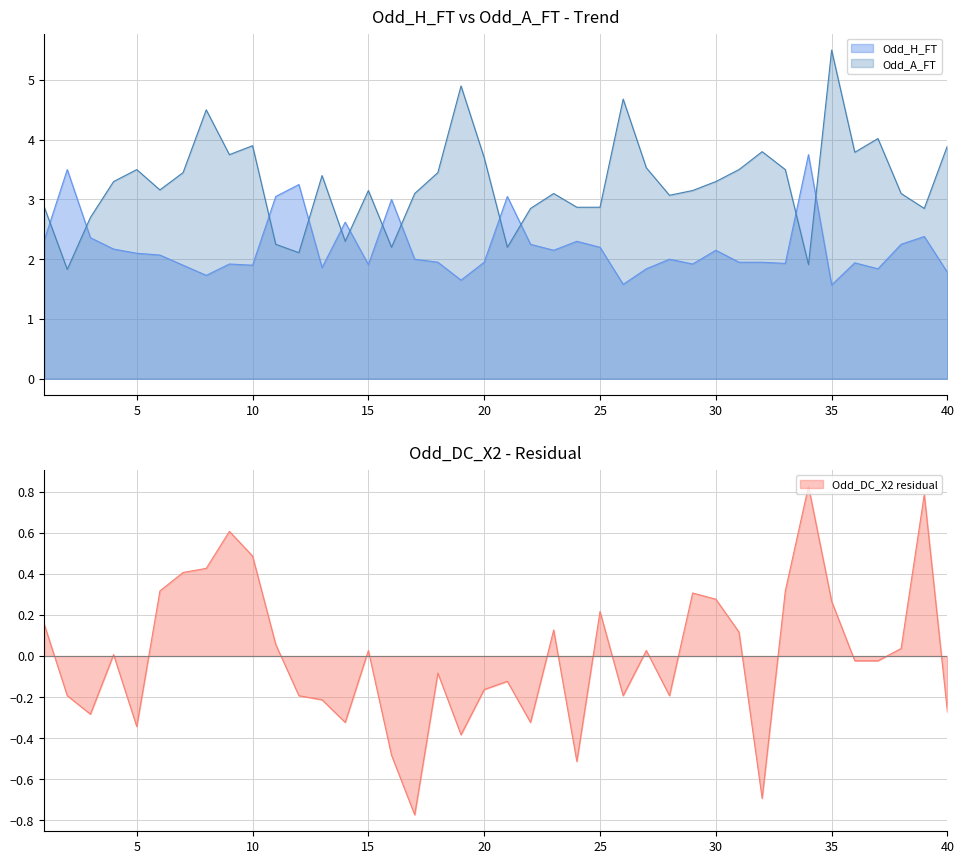

List the series in order of their peak value, highest first.

Odd_A_FT, Odd_H_FT, Odd_DC_X2